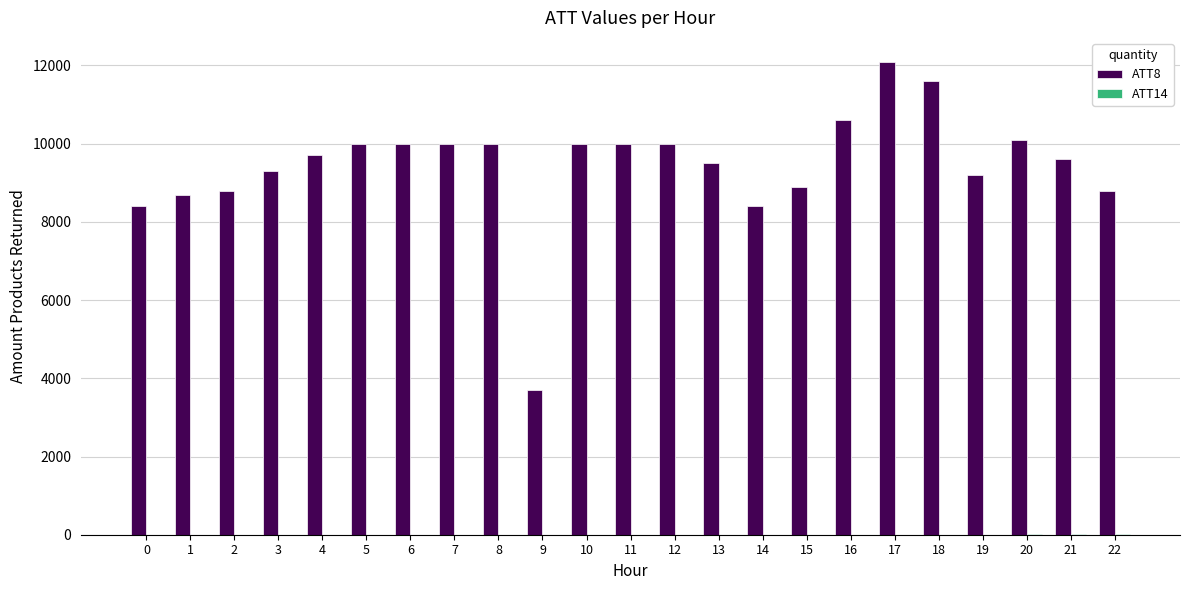

The value of ATT8 at 14 is 13662.0. True or false?

False